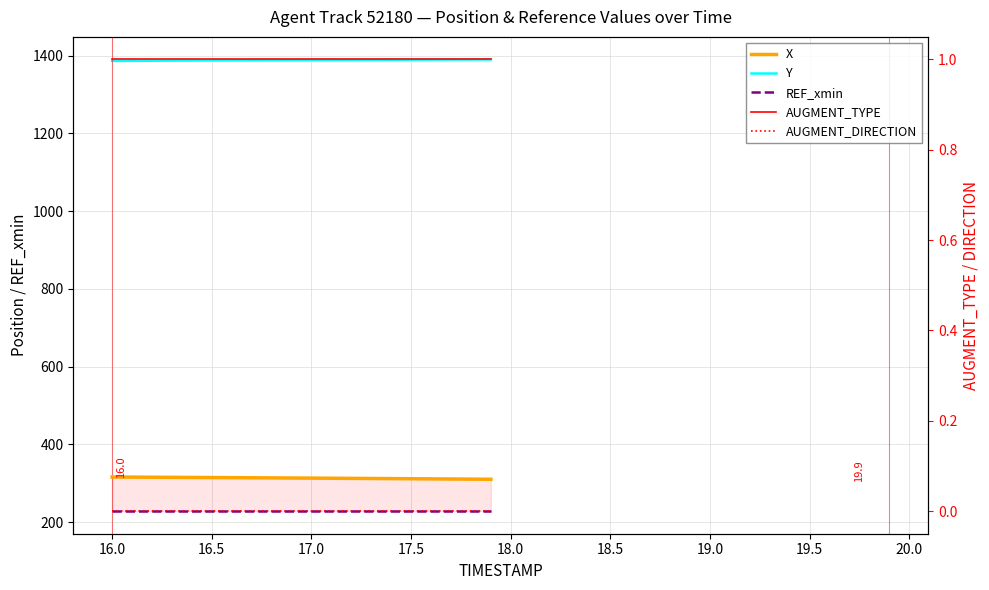

The value of AUGMENT_TYPE at 17.0 is 1.5. True or false?

False